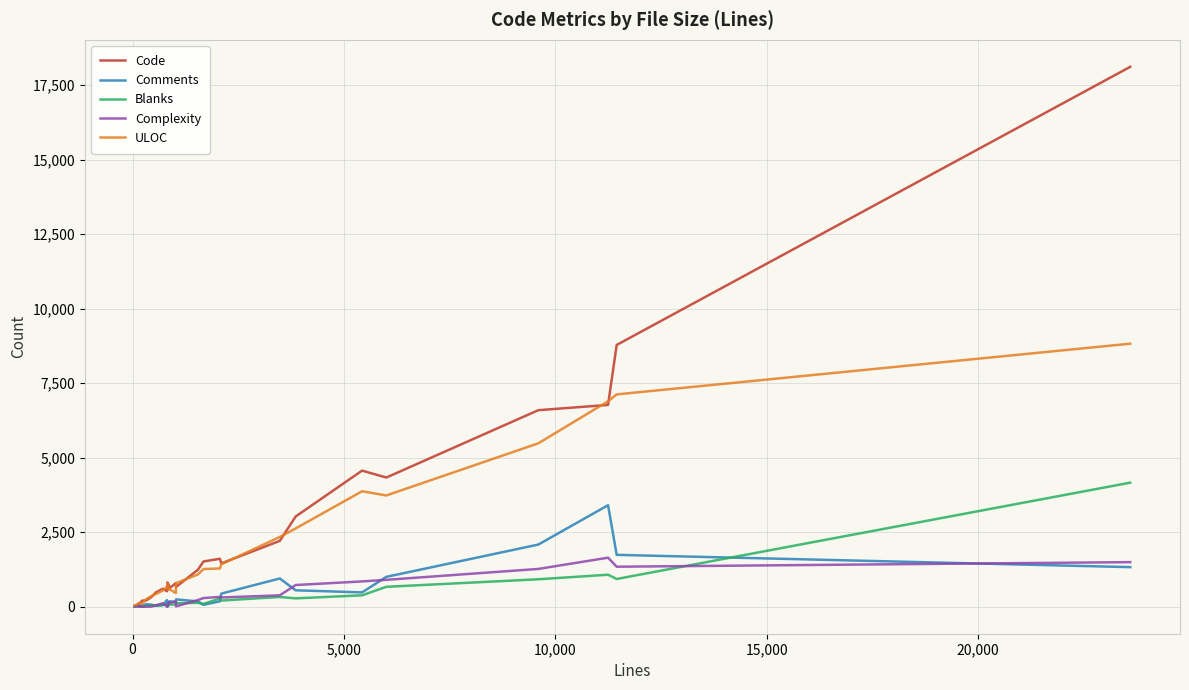

Which series has the widest spread of values?

Code